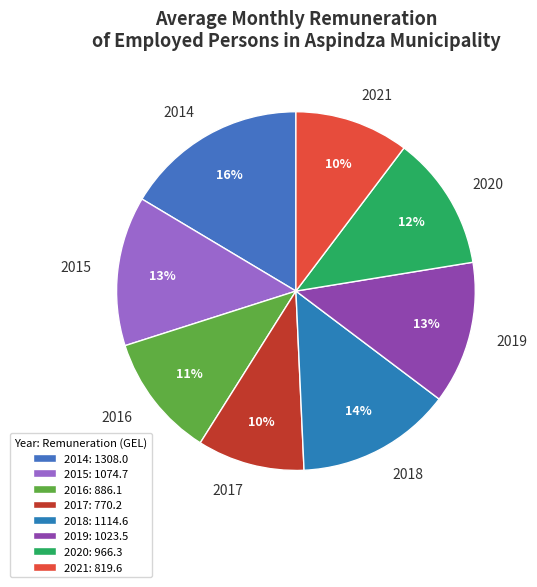

Rank the categories by value from highest to lowest.

2014, 2018, 2015, 2019, 2020, 2016, 2021, 2017